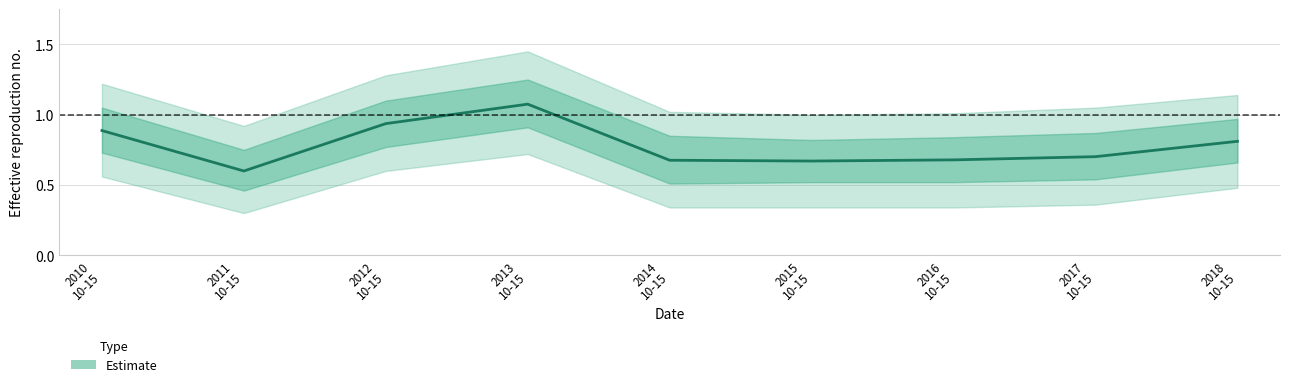

How many lines are shown in the chart?

1